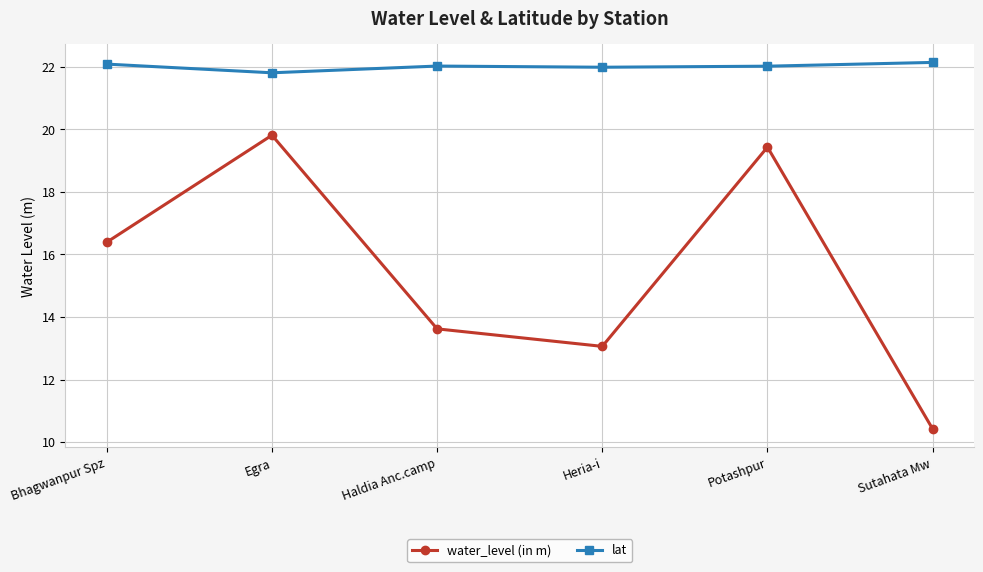

What is the spread (max minus min) of values at Bhagwanpur Spz?

5.7